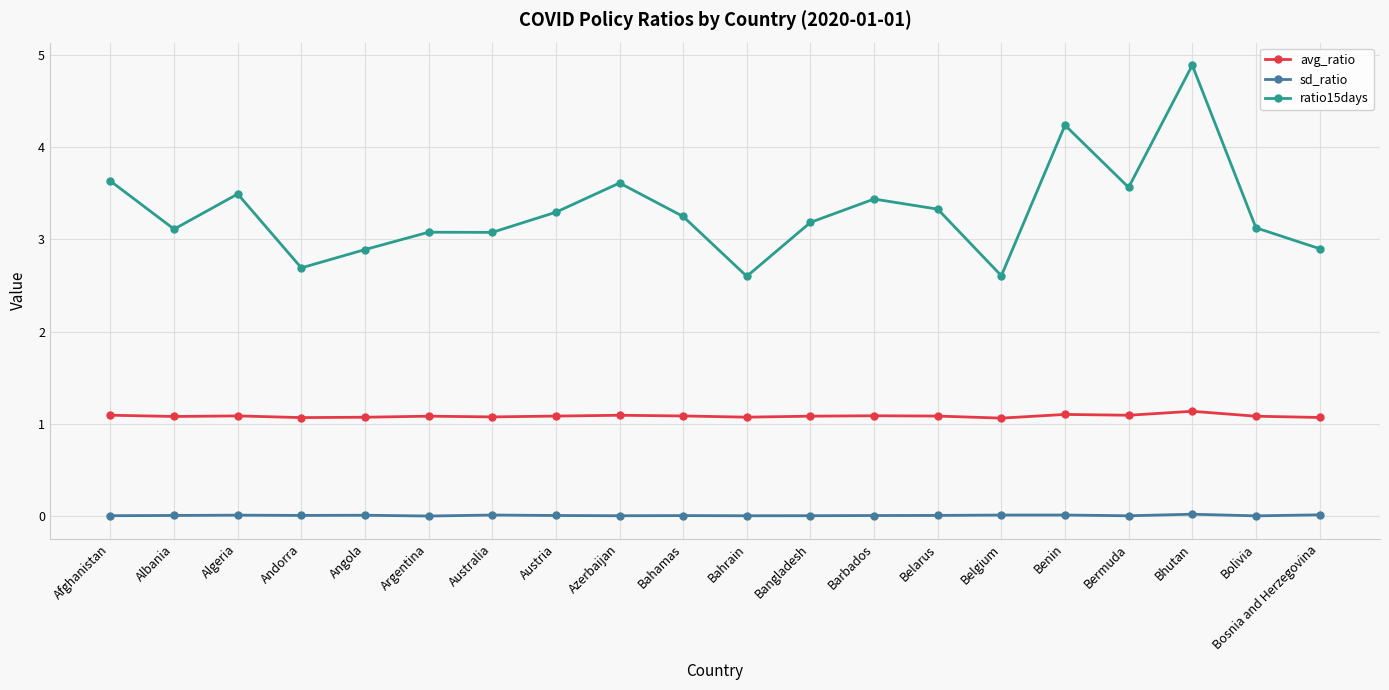

True or false: ratio15days and sd_ratio cross at least once.

False